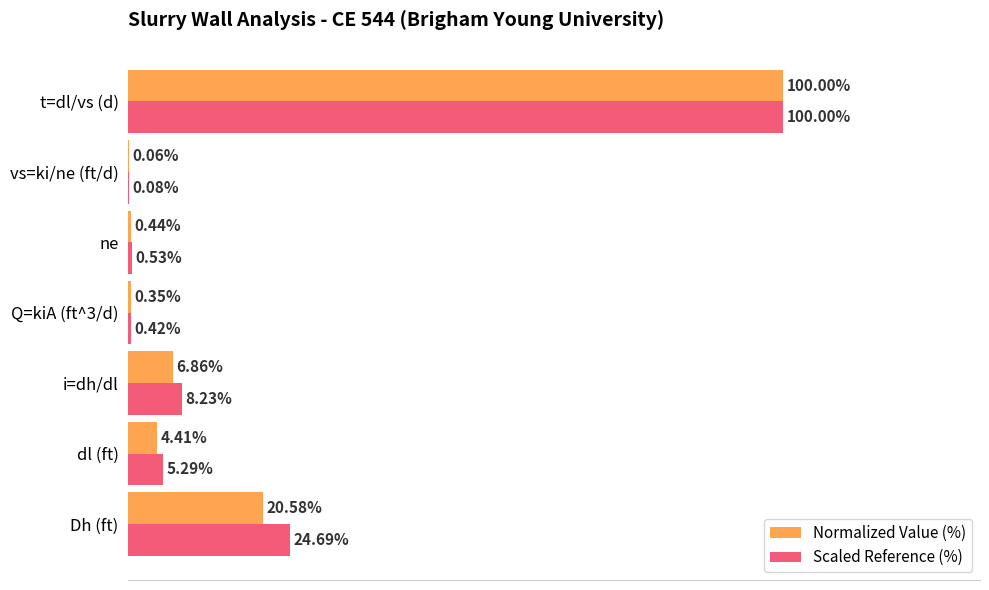

At which label does Scaled Reference (%) reach its peak?

t=dl/vs (d)